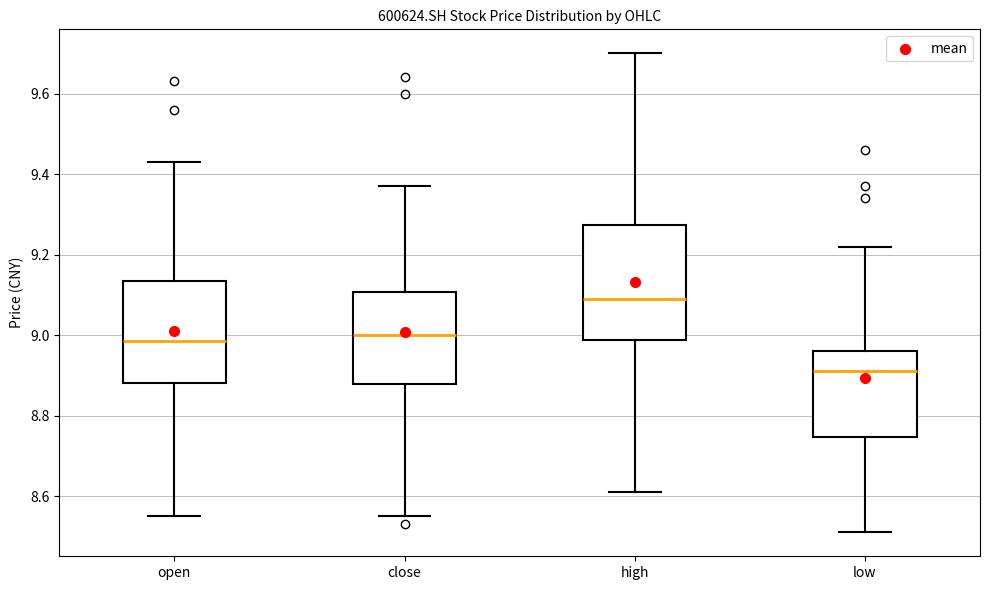

Which box has the lowest median line?

low